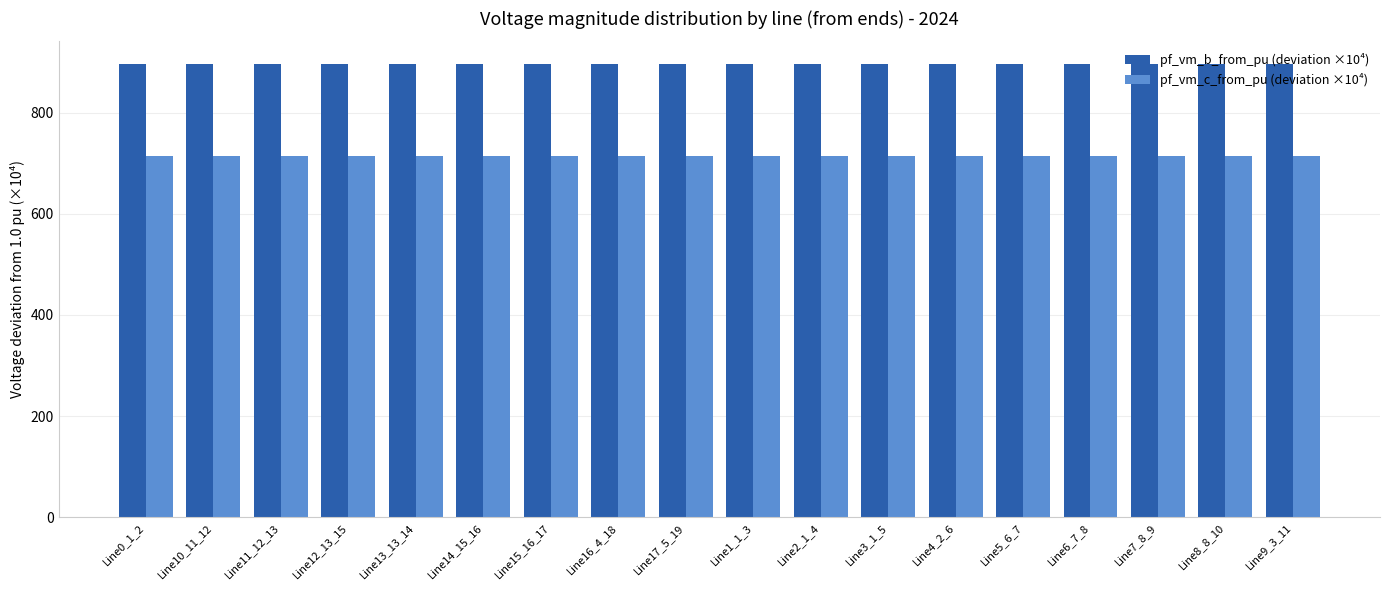

Is the value of pf_vm_b_from_pu (deviation ×10⁴) at Line13_13_14 greater than the value of pf_vm_c_from_pu (deviation ×10⁴) at Line11_12_13?

Yes